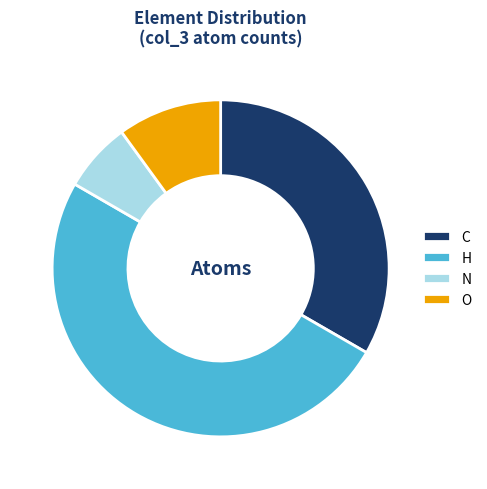

Is the sum of O and H greater than half?

Yes